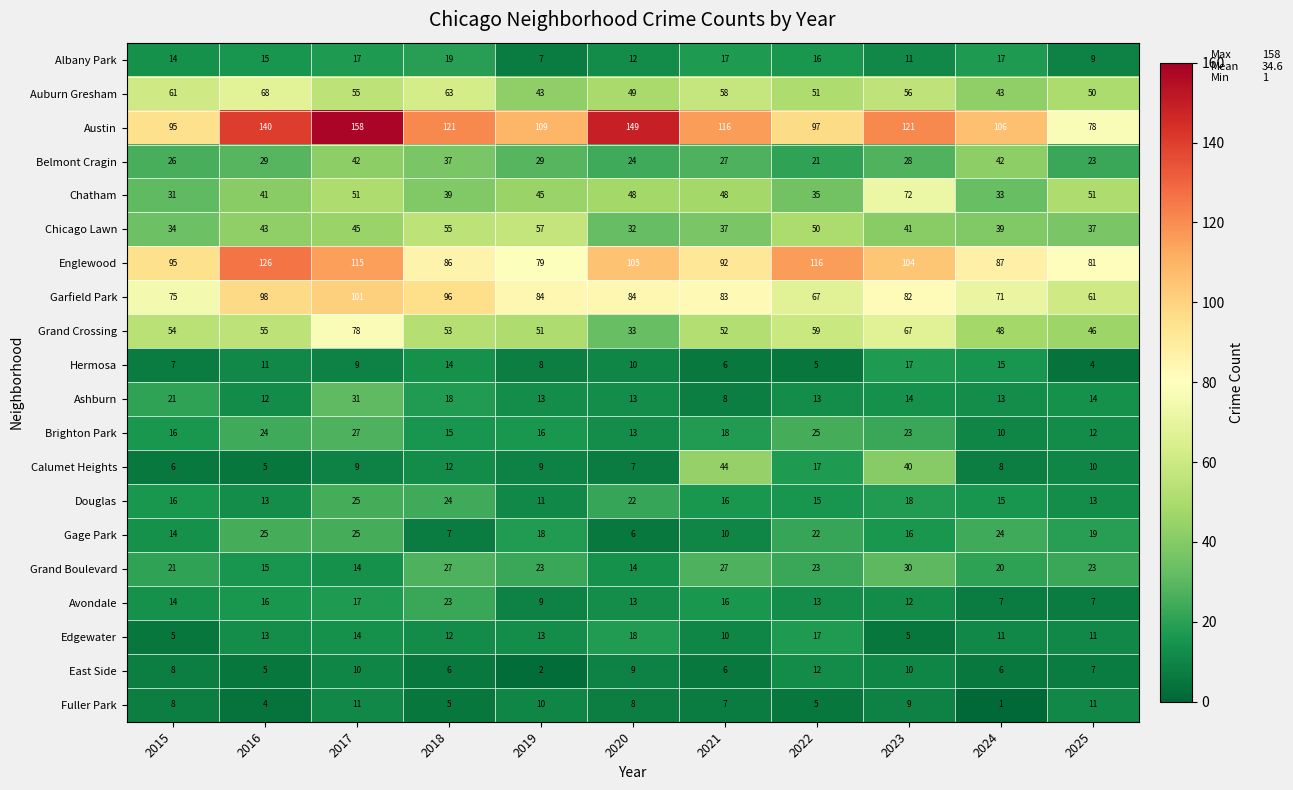

At which label does East Side first exceed 7?

2015